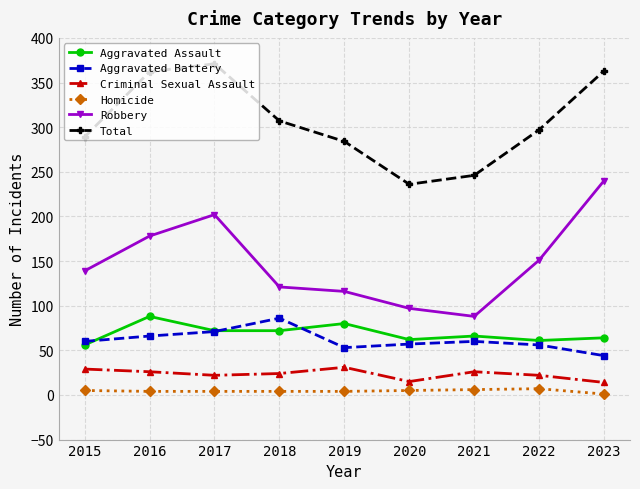

In Total, how many points are lower than both neighbors (excluding endpoints)?

1